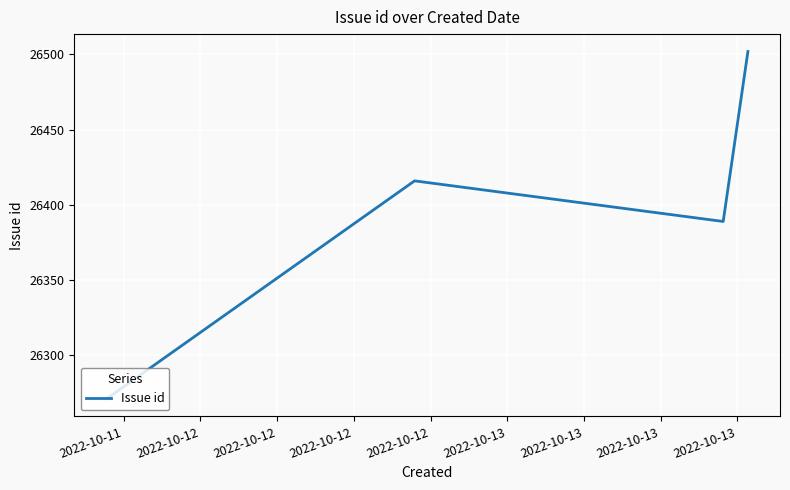

Reading right to left, list all the values displayed in this chart.

26502	26389	26416	26271